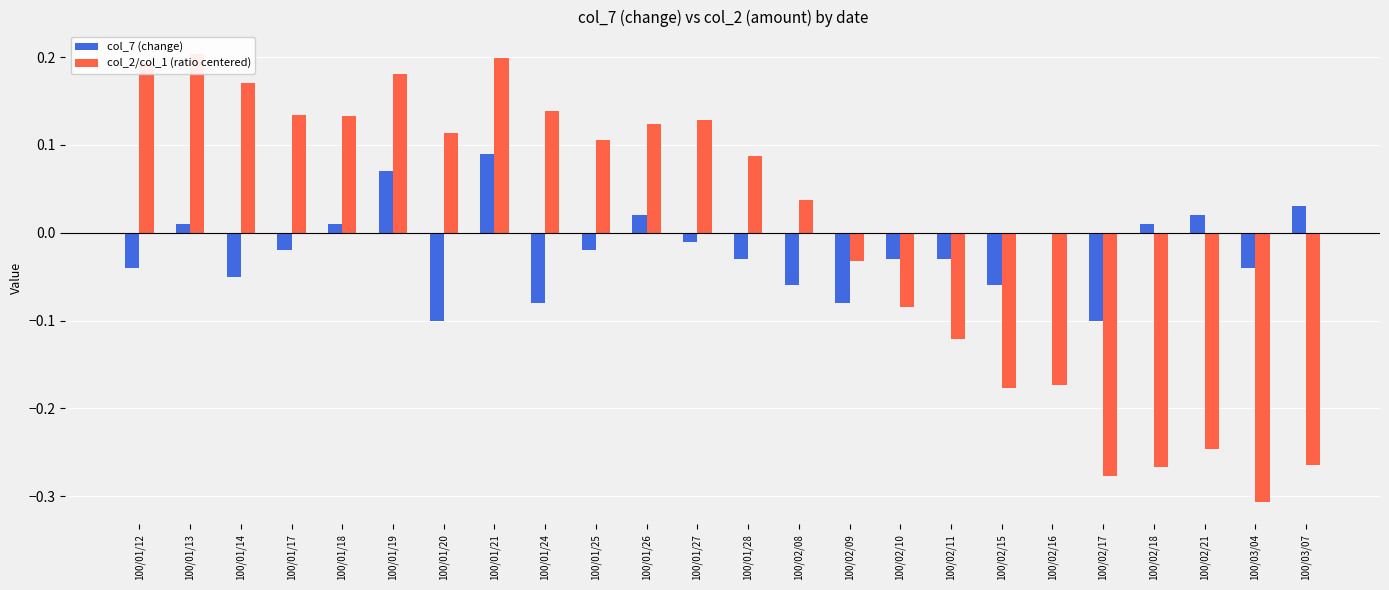

Reading left to right, extract all data points from this chart.

col_7 (change): -0.0	0.0	-0.1	-0.0	0.0	0.1	-0.1	0.1	-0.1	-0.0	0.0	-0.0	-0.0	-0.1	-0.1	-0.0	-0.0	-0.1	0.0	-0.1	0.0	0.0	-0.0	0.0
col_2/col_1 (ratio centered): 0.2	0.2	0.2	0.1	0.1	0.2	0.1	0.2	0.1	0.1	0.1	0.1	0.1	0.0	-0.0	-0.1	-0.1	-0.2	-0.2	-0.3	-0.3	-0.2	-0.3	-0.3